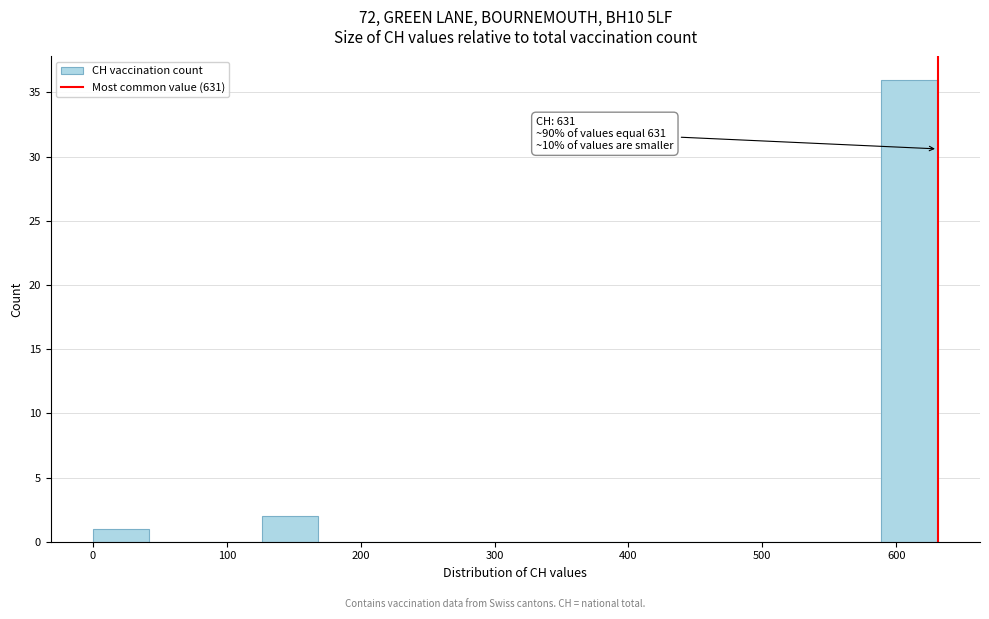

Which range on the x-axis has the tallest bar?

590 to 630